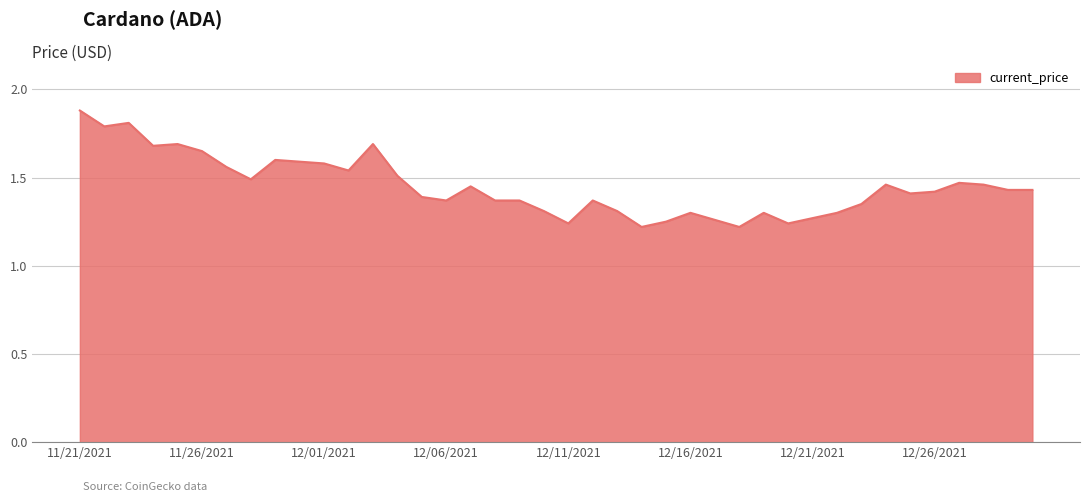

What is the greatest value displayed?

1.9